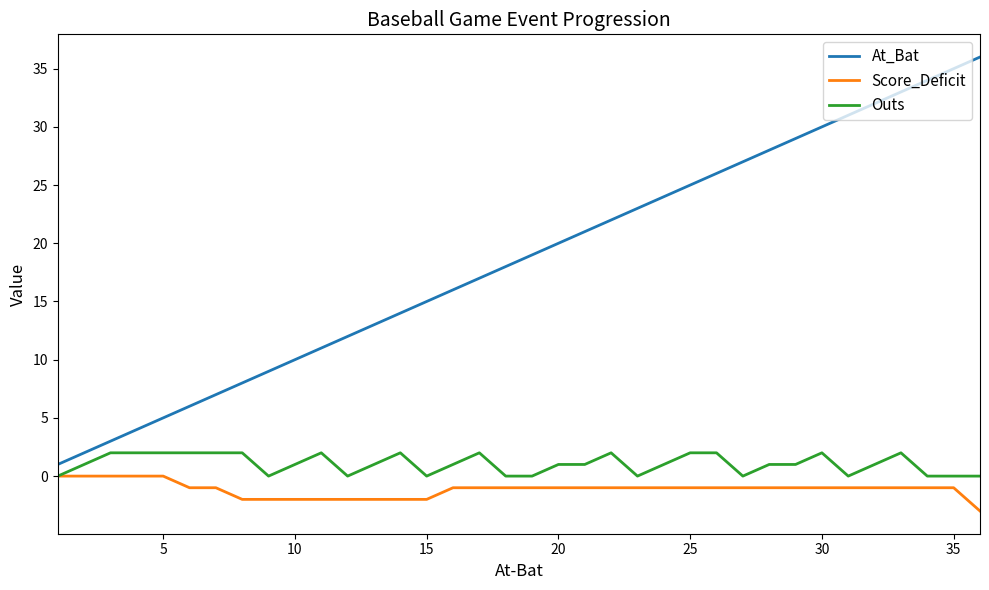

Which series has the largest total across all categories?

At_Bat